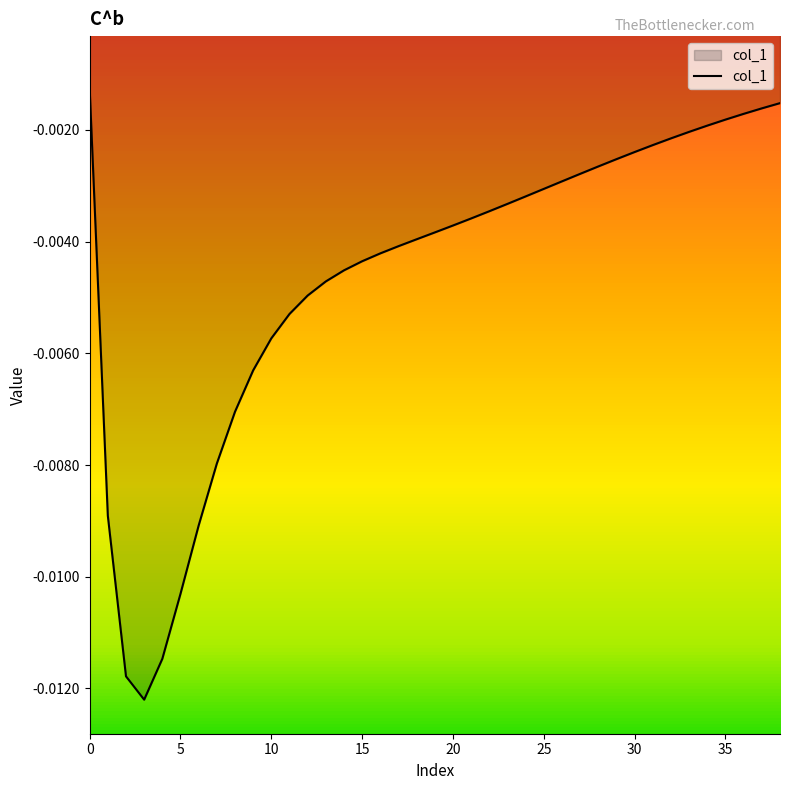

Does the chart have visible grid lines?

No